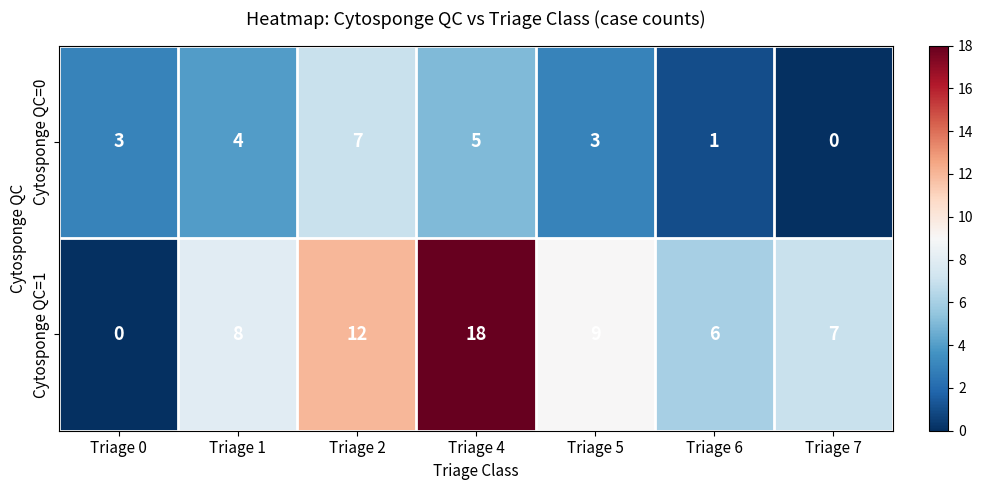

What is the average value of the Cytosponge QC=1 series?

9